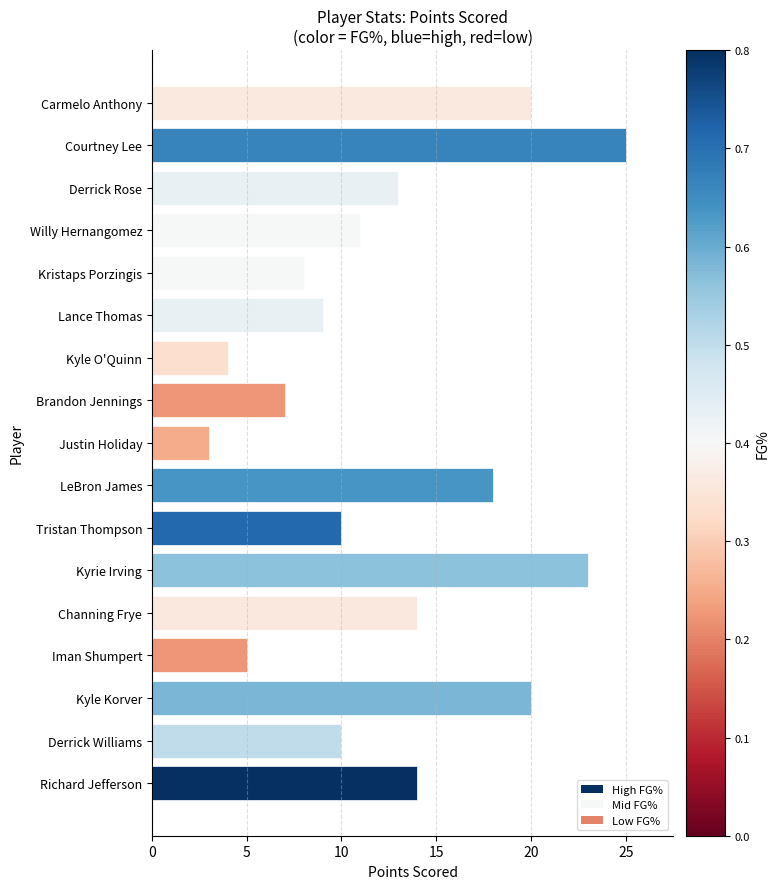

Between Brandon Jennings and Courtney Lee, which is larger?

Courtney Lee